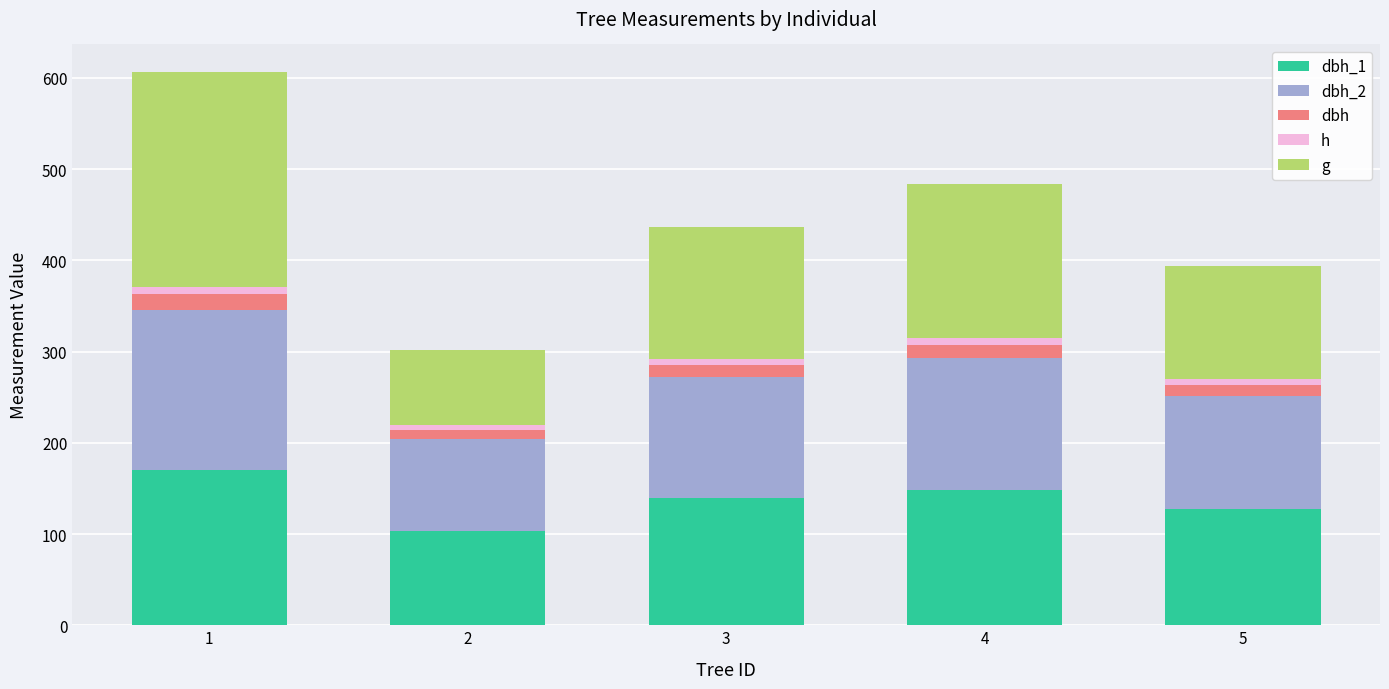

Are the bars horizontal?

No